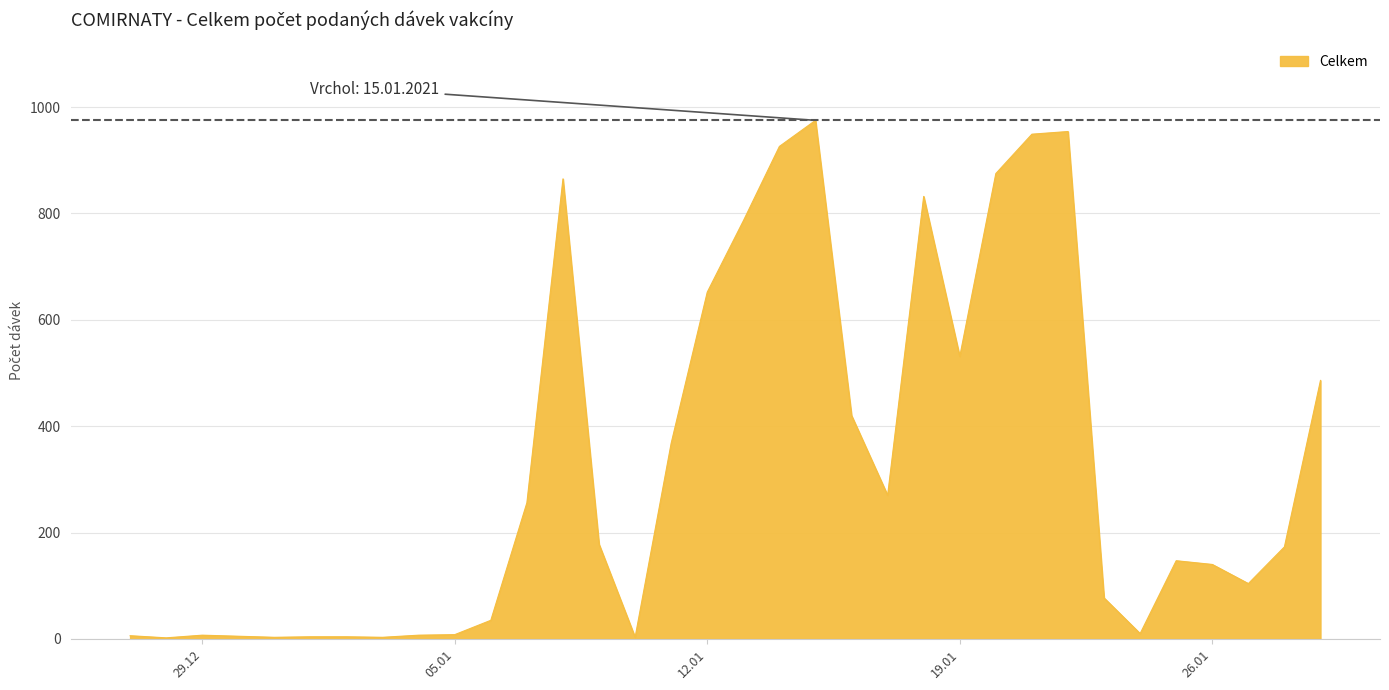

What is the maximum value shown in the chart?

975